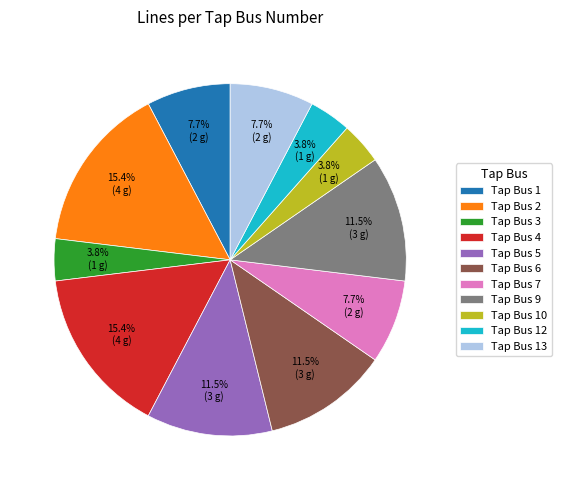

Is there a majority slice in this chart?

No